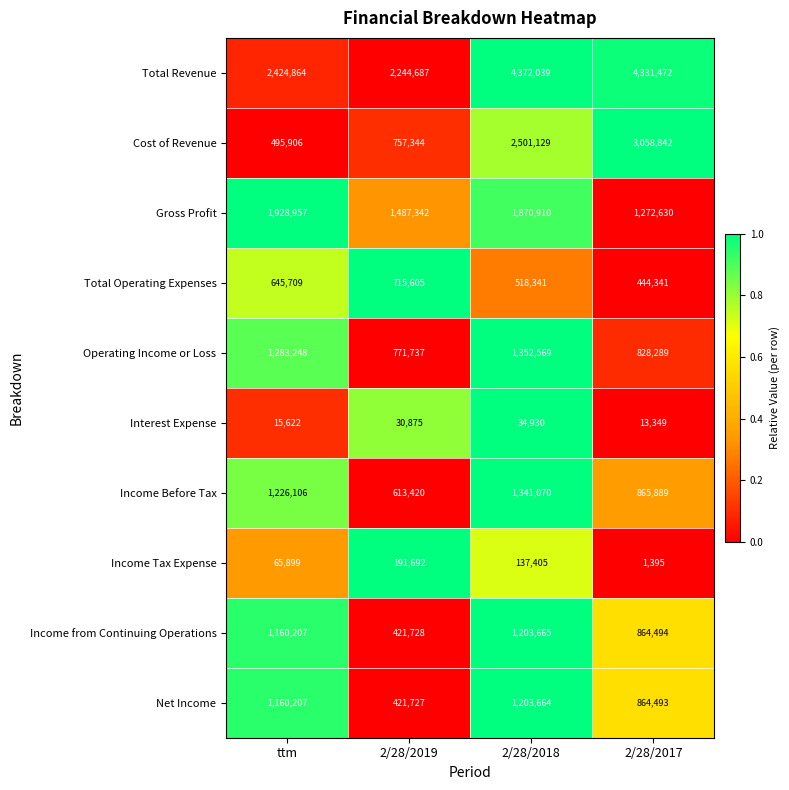

The value of Income from Continuing Operations at 2/28/2017 is 358917. True or false?

False